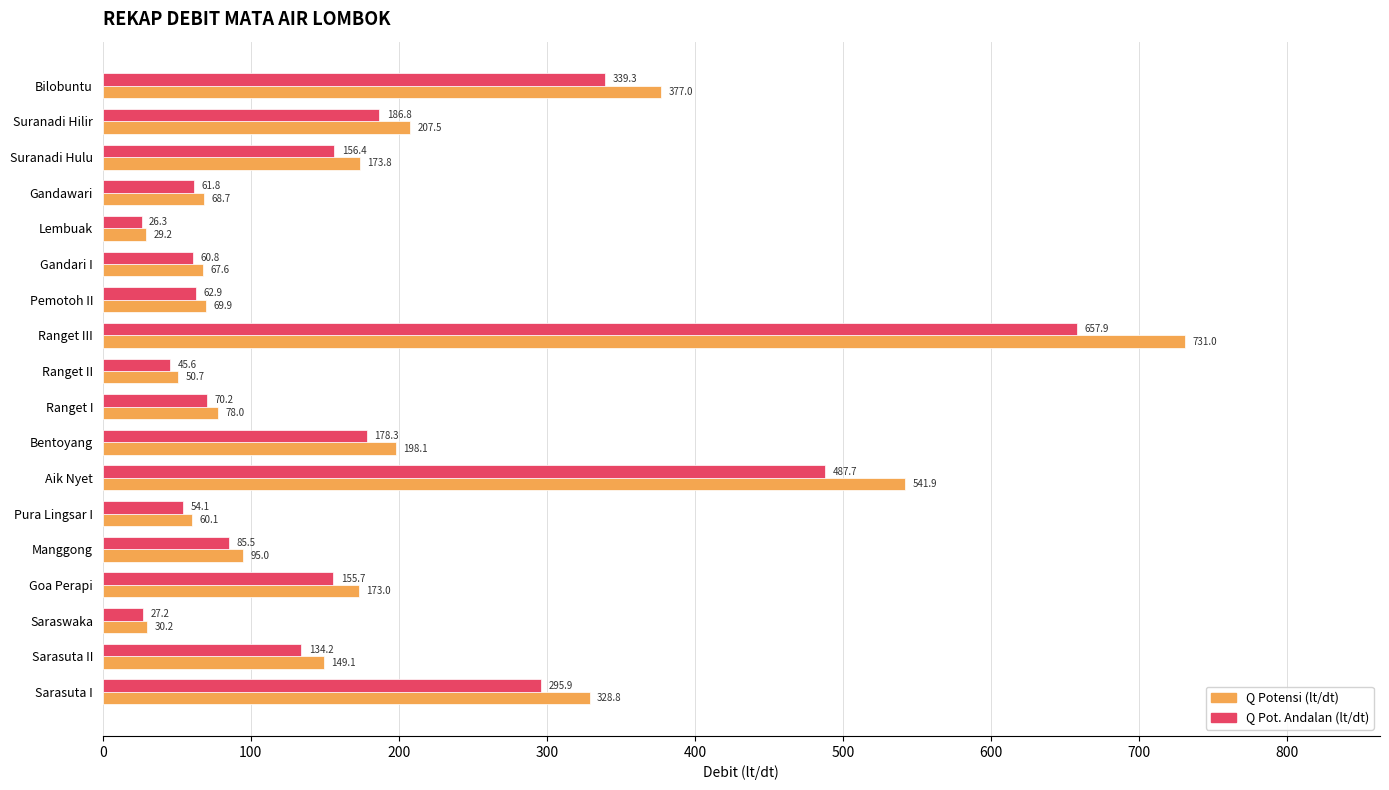

Is the value of Q Pot. Andalan (lt/dt) at Saraswaka greater than the value of Q Potensi (lt/dt) at Suranadi Hulu?

No